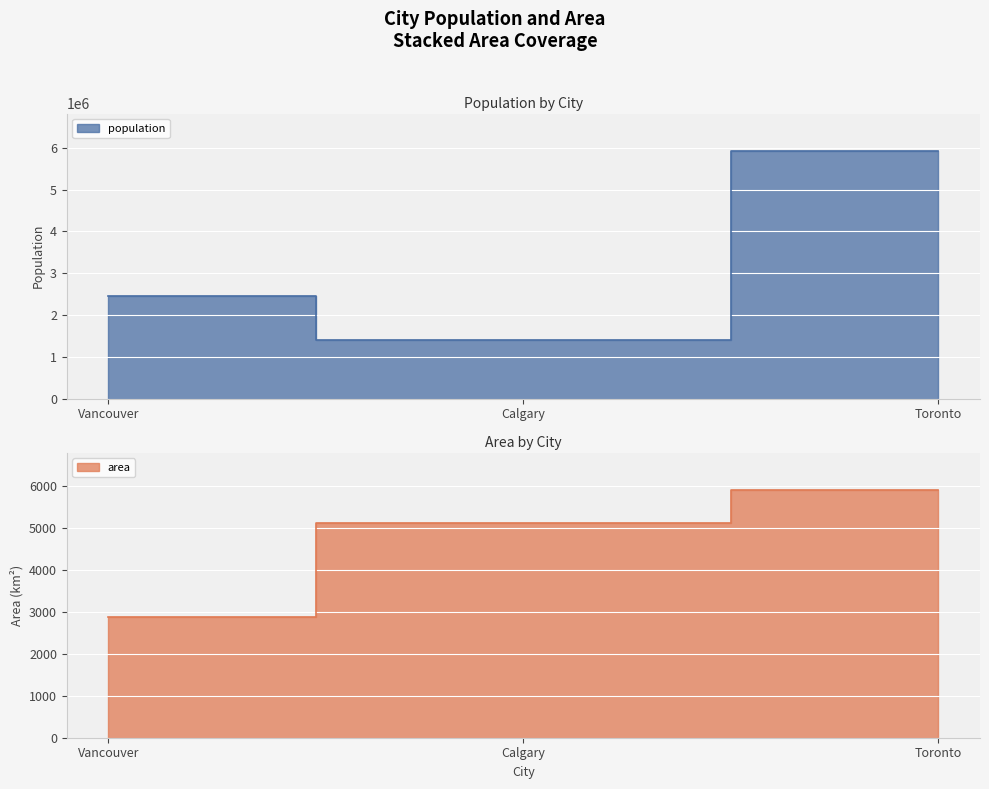

Which series has the largest total across all categories?

population